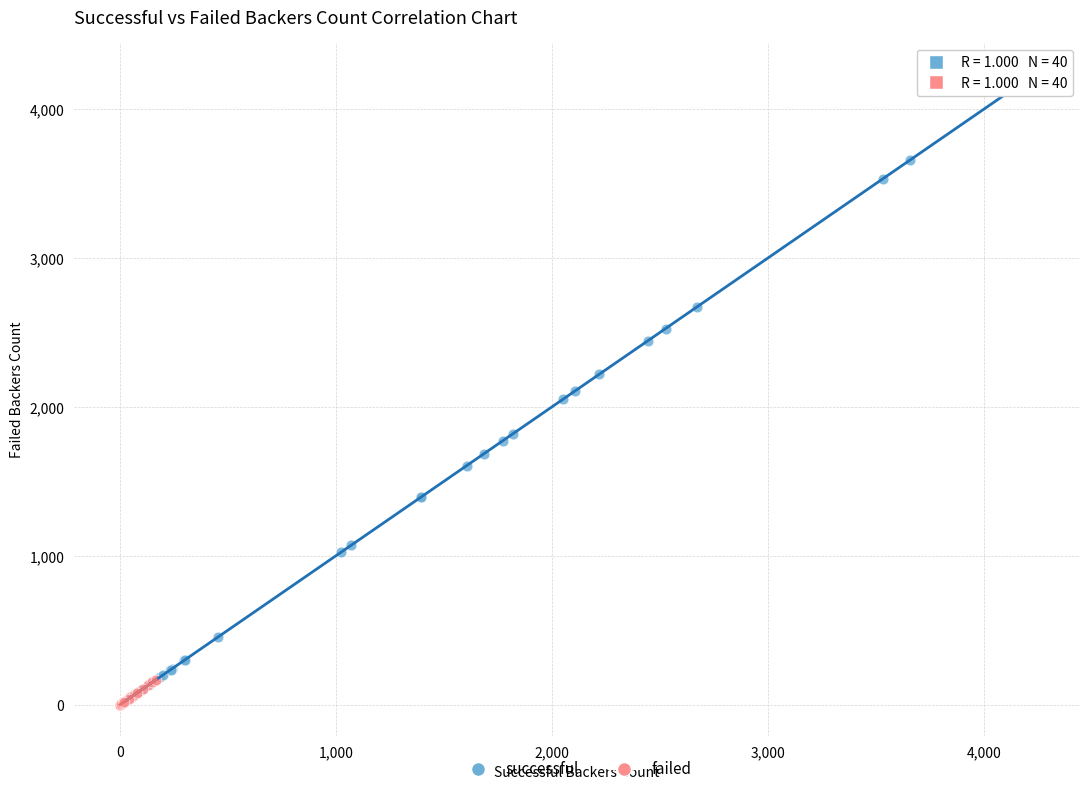

Which series reaches the maximum Y coordinate?

successful